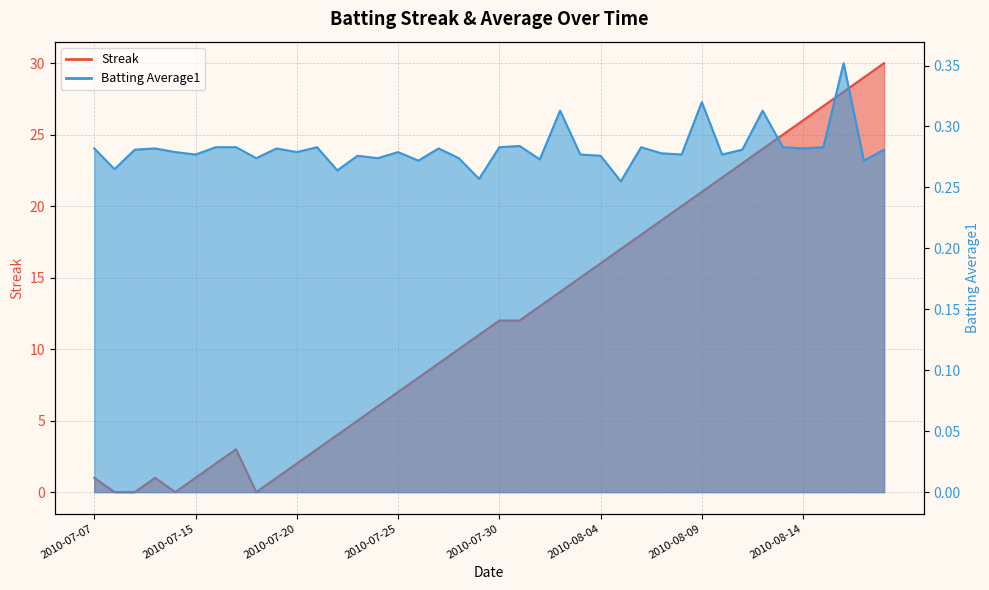

Which series has the widest spread of values?

Streak